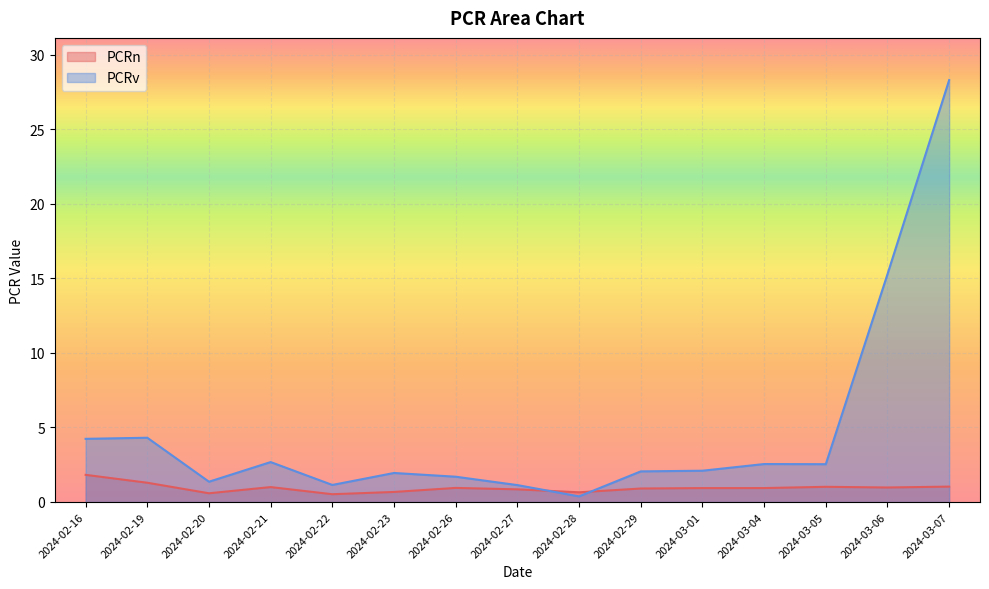

List the series in order of their overall mean, highest first.

PCRv, PCRn